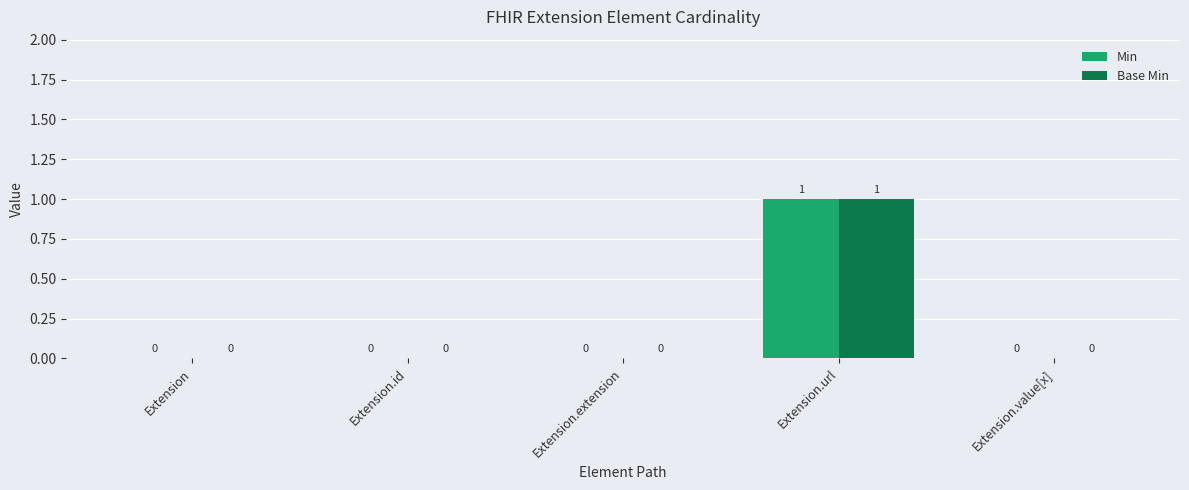

What are all the series names shown in the legend?

Min, Base Min